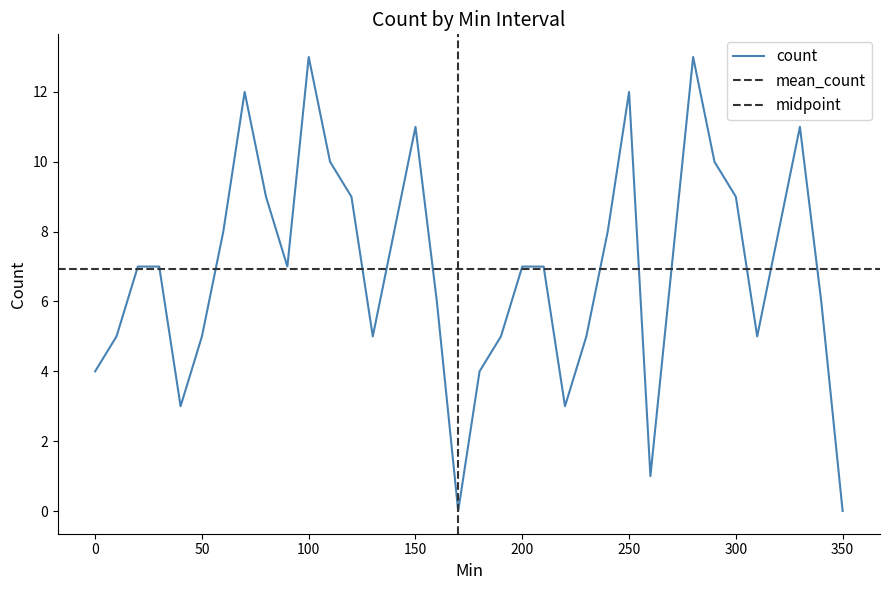

What is the maximum value for count?

13